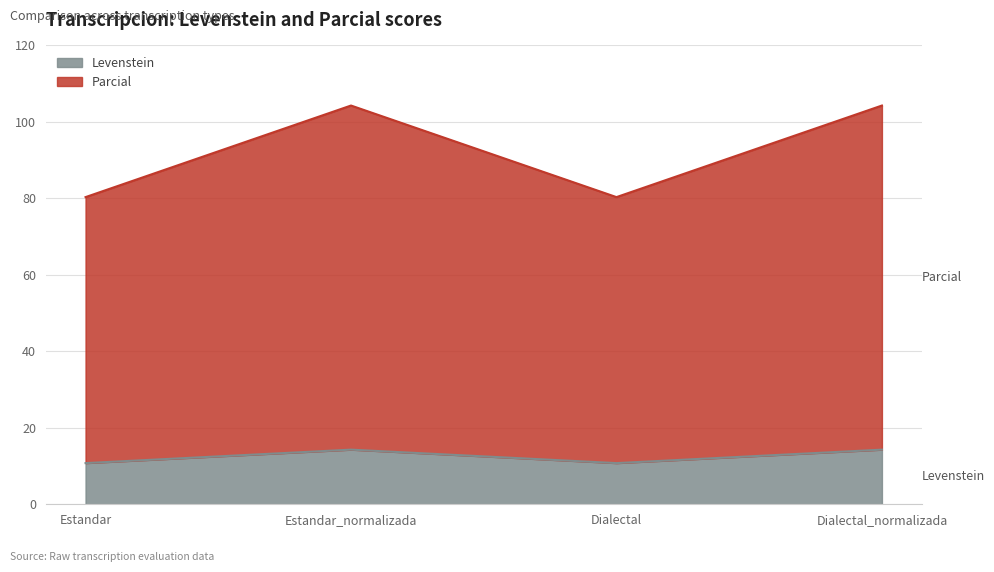

What is the sum of all Levenstein values?

50.1